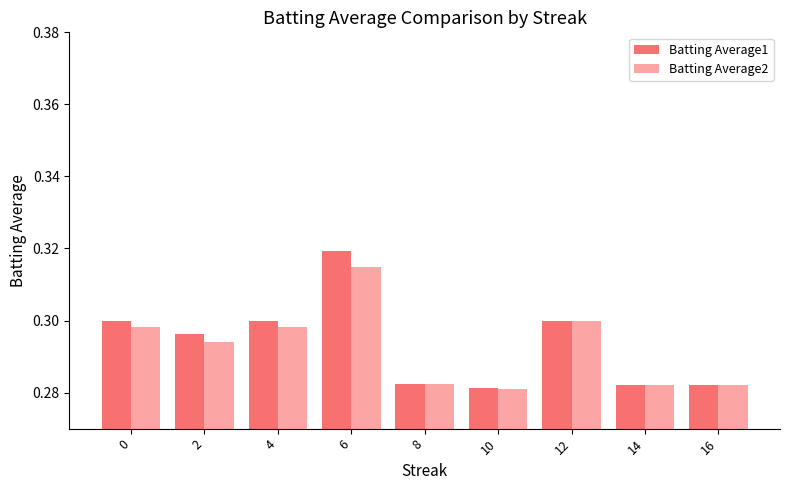

How many Batting Average2 values are between 0 and 1?

9